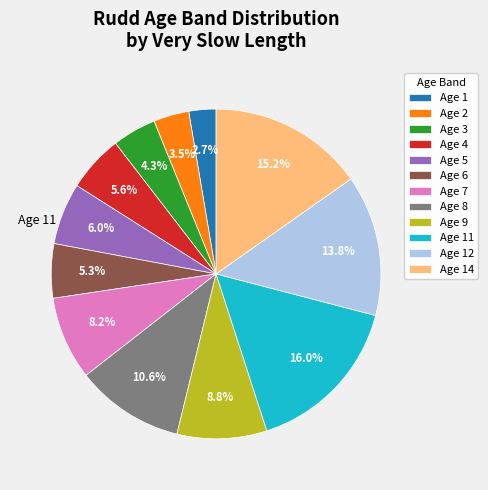

Is there any slice that represents more than half of the pie?

No